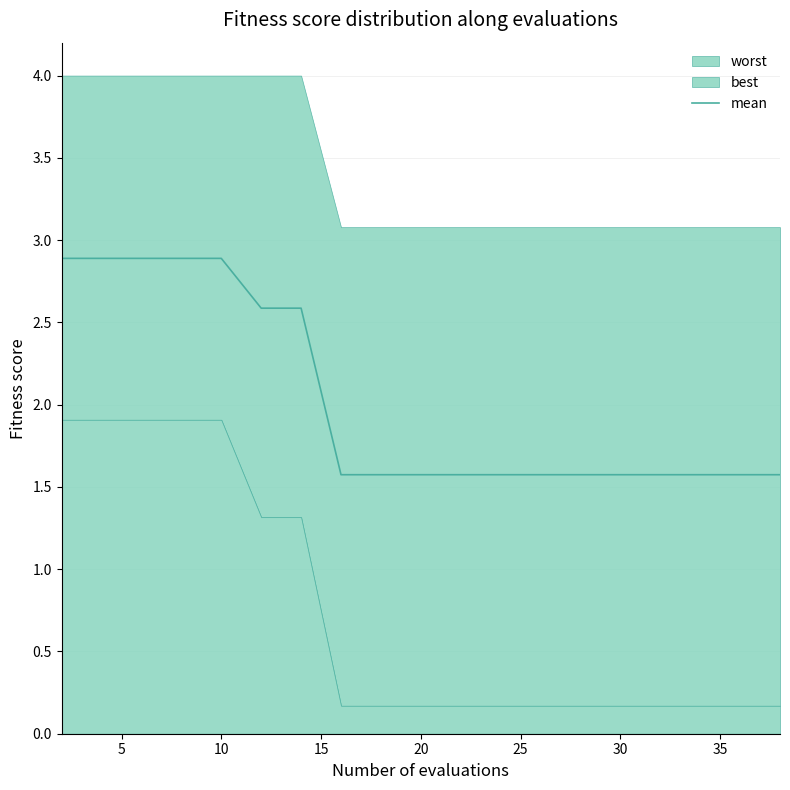

What is the minimum value for mean?

1.6